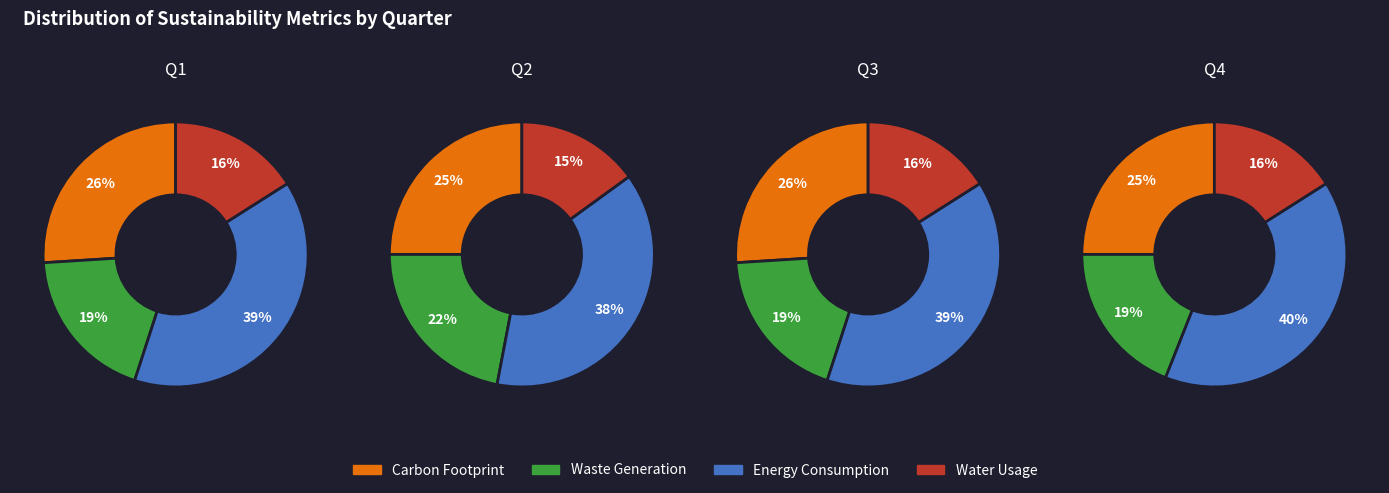

Does 2 represent more than half of the total?

No